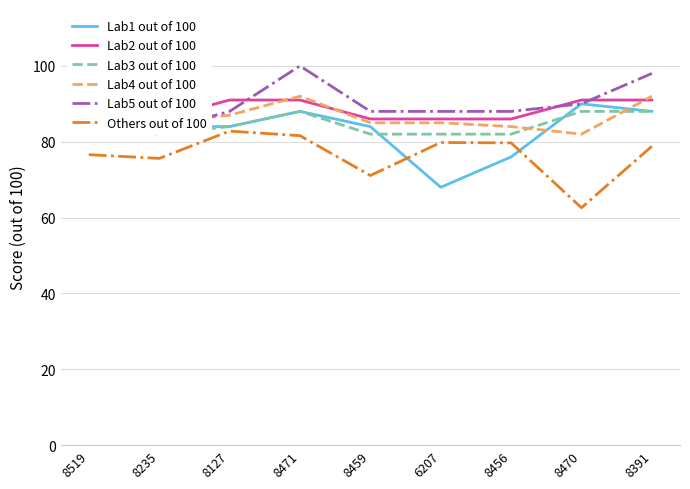

What is the difference between the highest and lowest values at 8391?

19.2